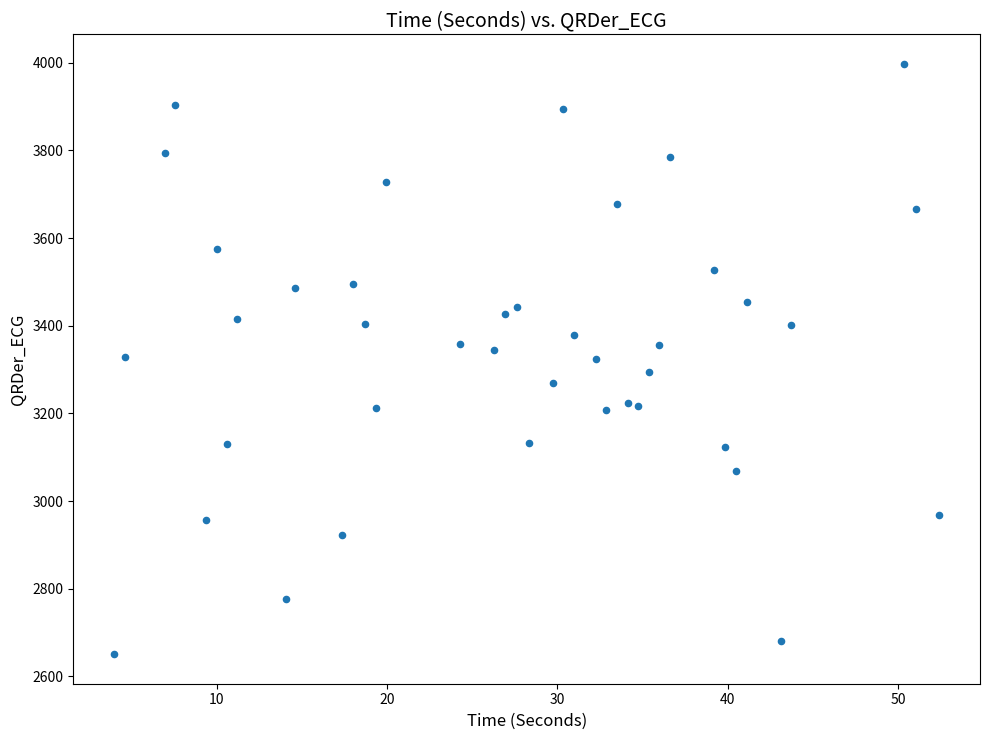

What is the range of Y values (max minus min)?

1346.9